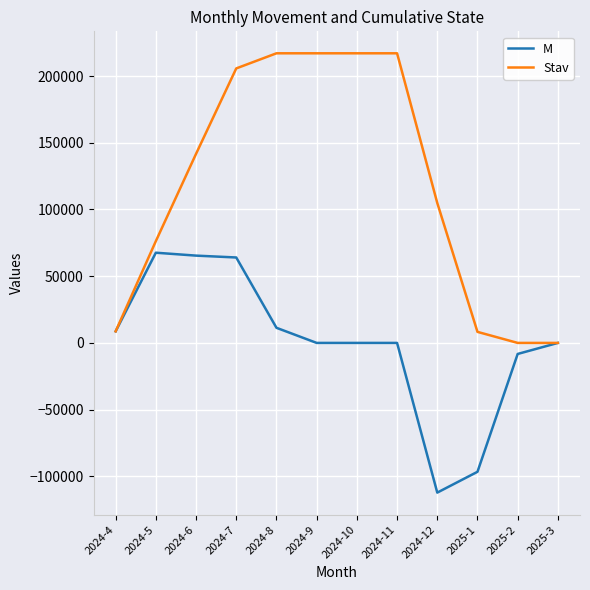

What is the maximum value for Stav?

217079